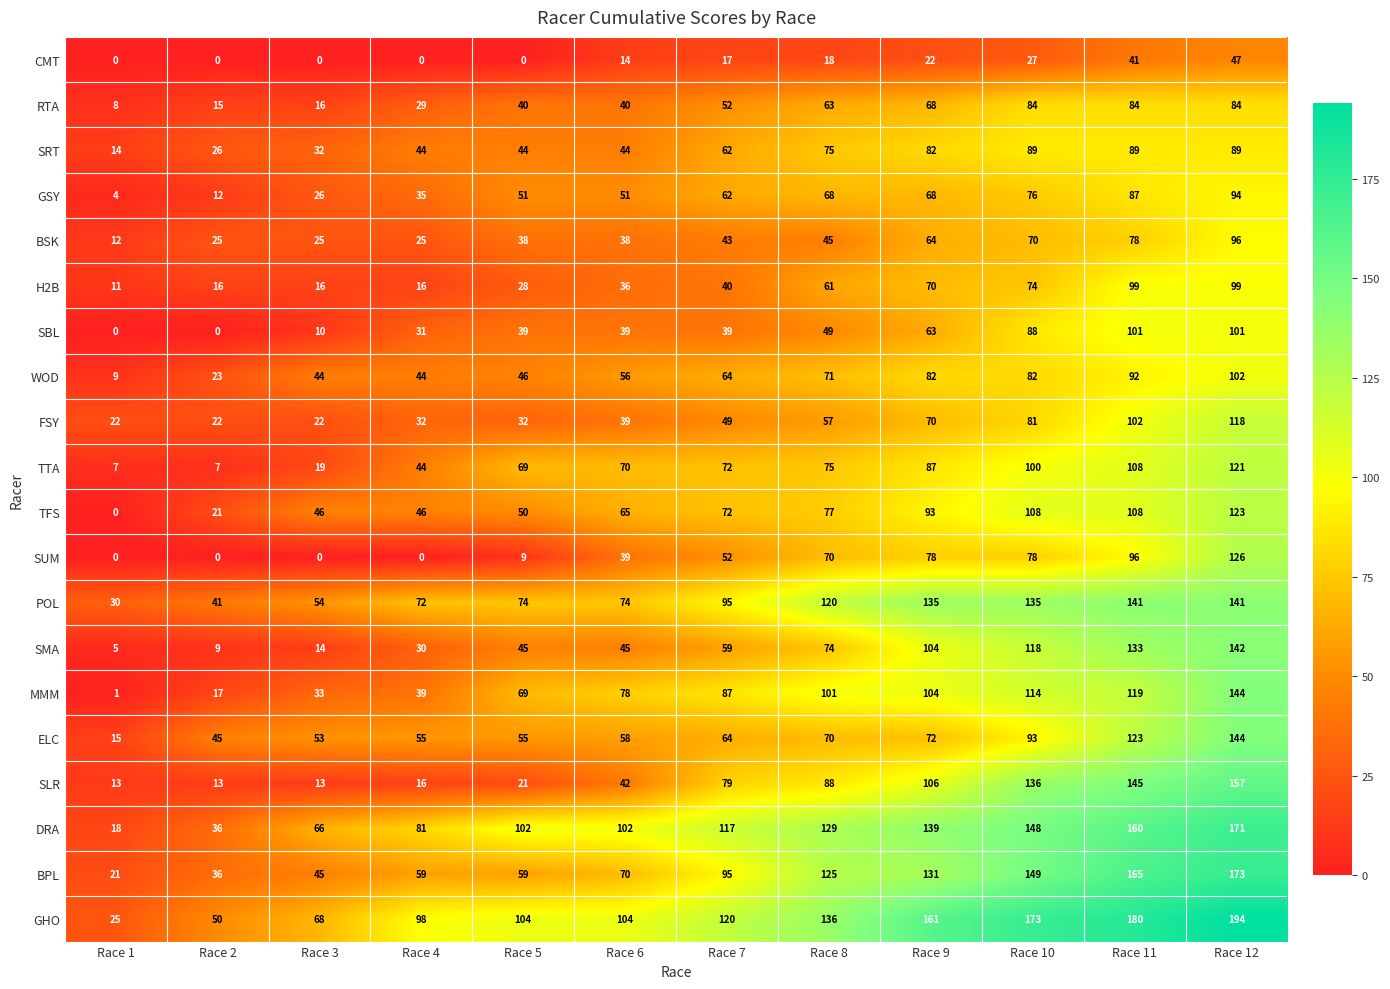

What is the maximum value for TTA?

121